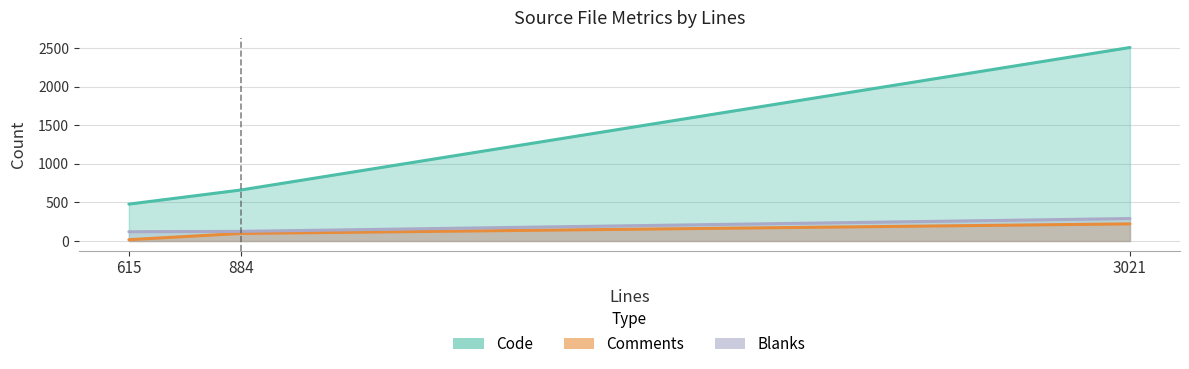

Rank the series by their maximum value, from lowest to highest.

Comments, Blanks, Code